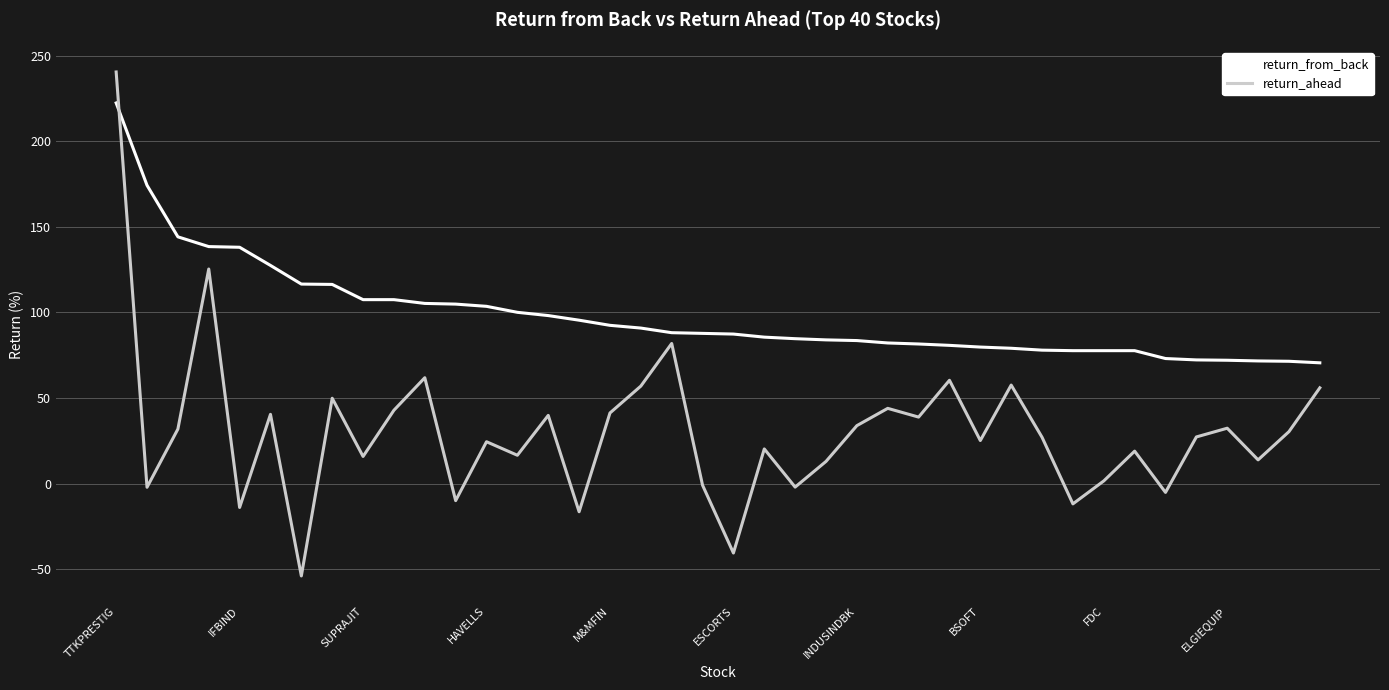

Which series has the largest total across all categories?

return_from_back